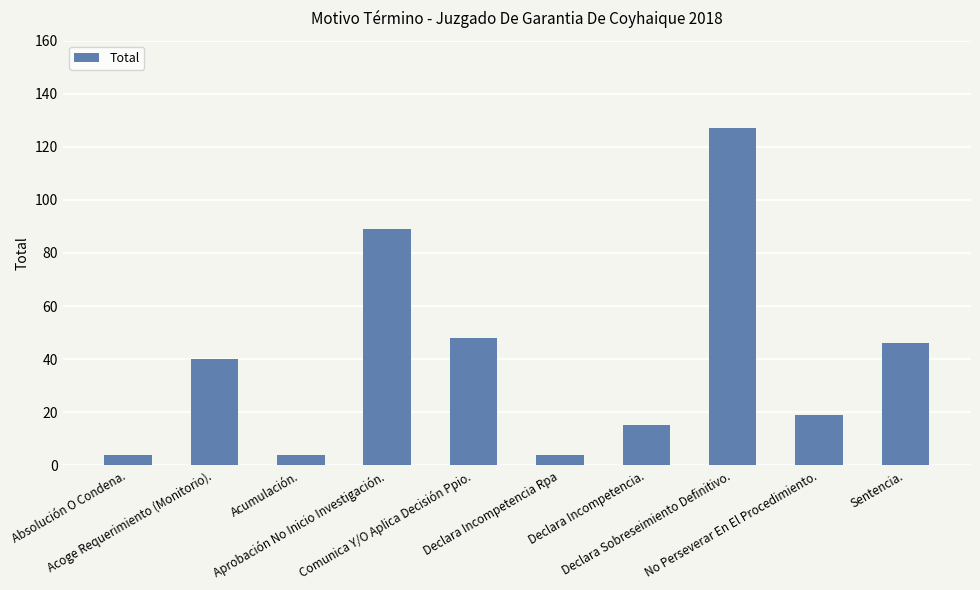

At which category does the chart reach its peak across all series?

Declara Sobreseimiento Definitivo.